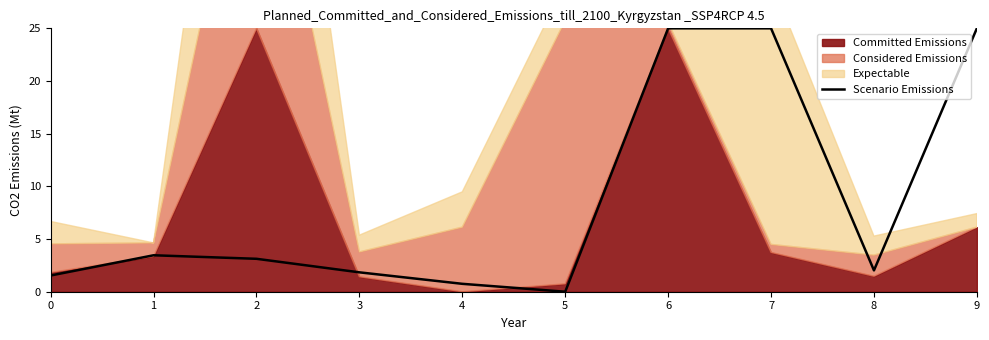

Which category has the lowest value across all series?

5